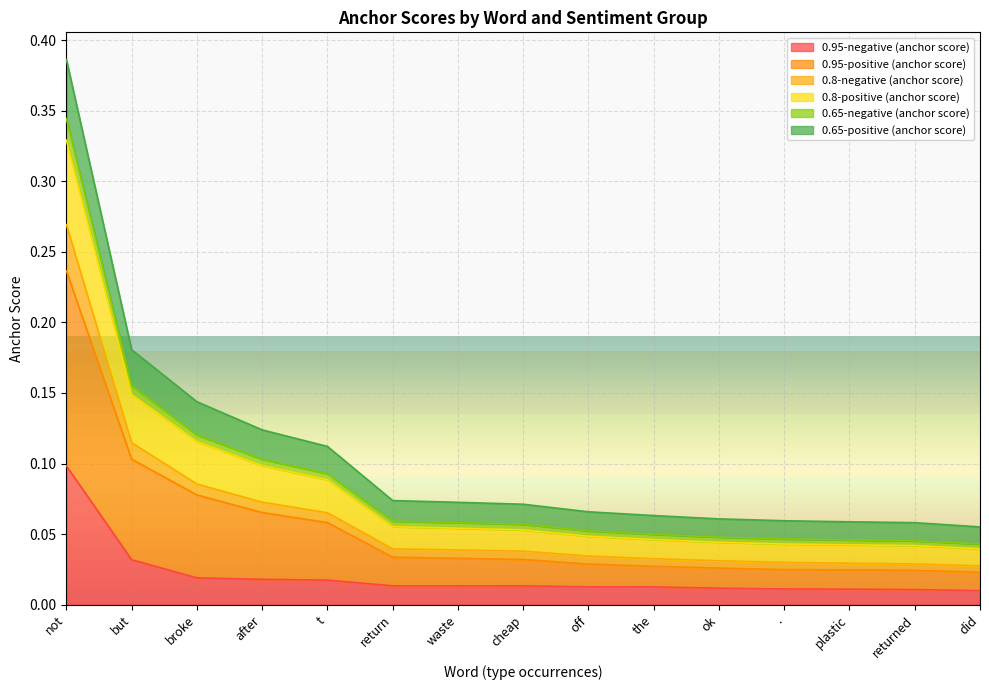

At how many categories does at least one series exceed 0?

15